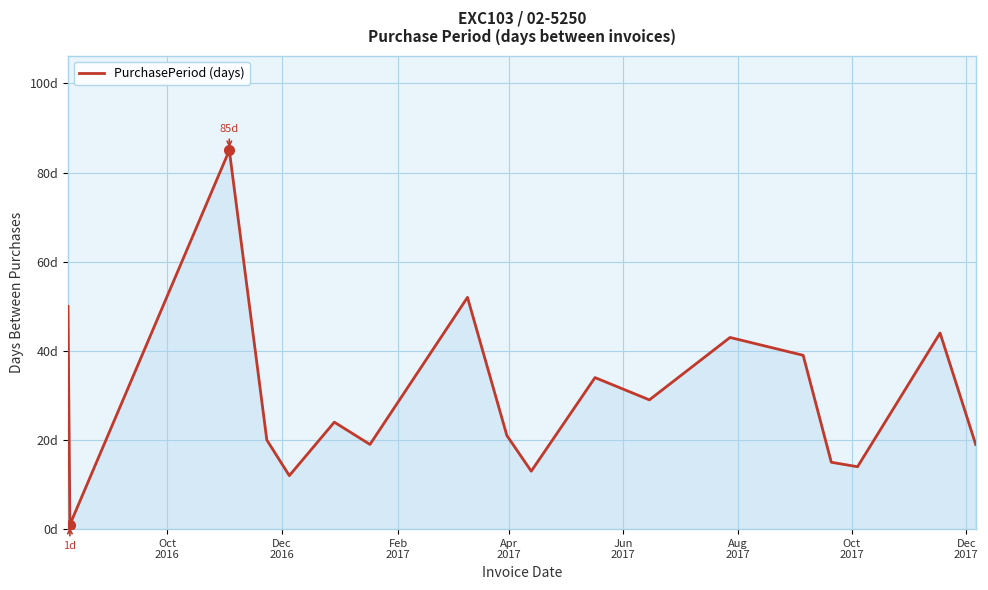

Does the chart display data point markers on the line(s)?

No